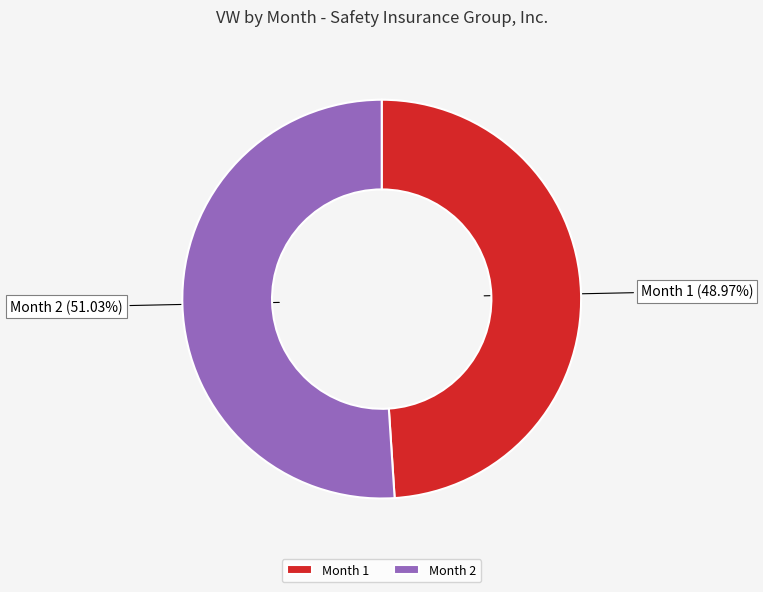

Count the number of slices in the pie.

2